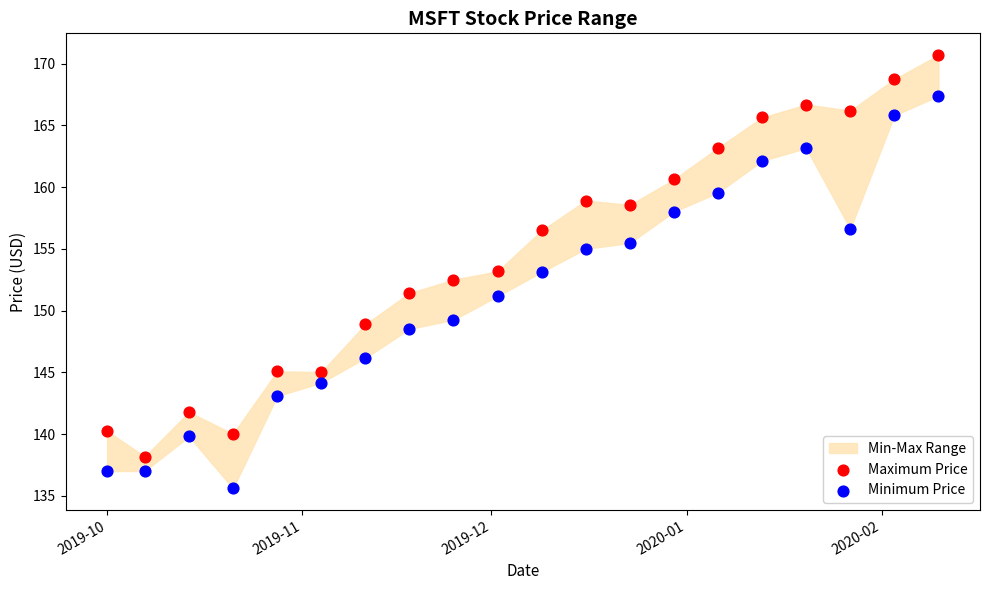

What is the X range (max minus min) for the scatter plot?

132.0